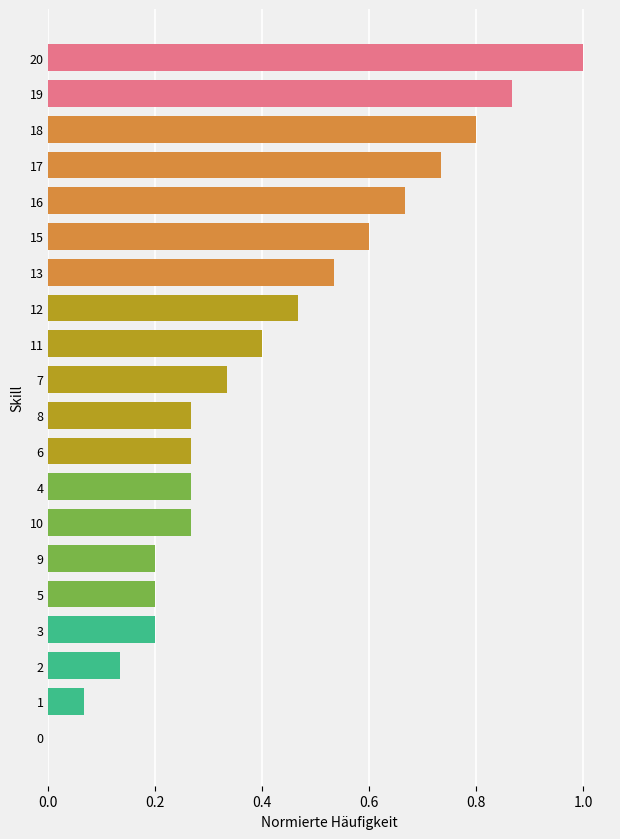

The chart shows a value of -0.3 at 19. True or false?

False